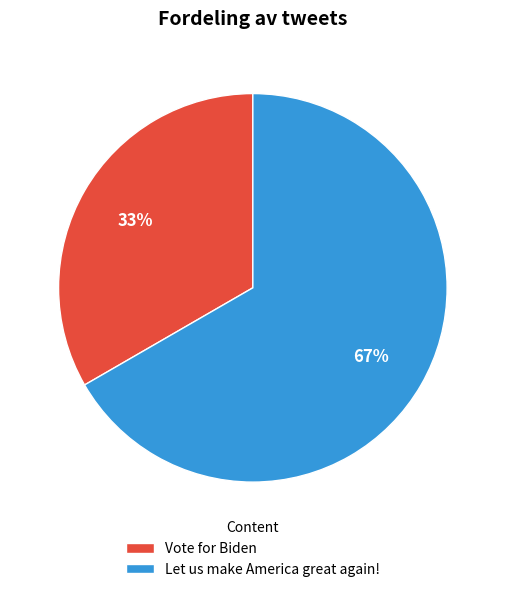

Rank the categories by value from highest to lowest.

Let us make America great again!, Vote for Biden